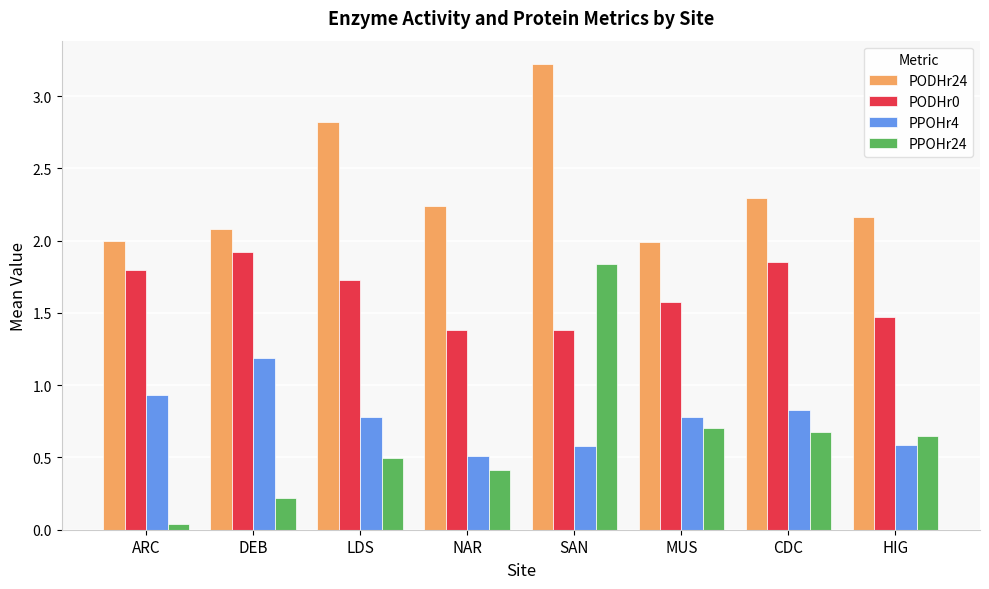

Between LDS and NAR, which series saw the biggest shift?

PODHr24